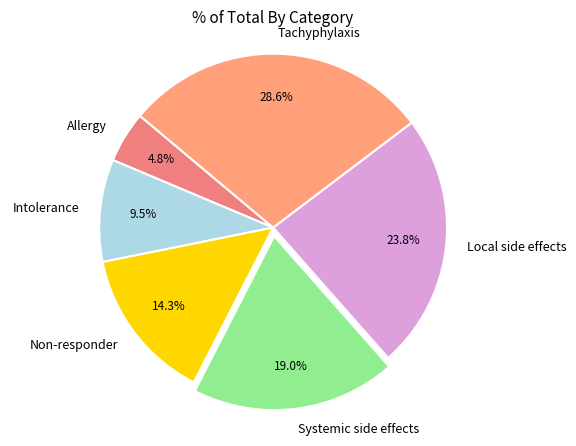

What is the largest slice in the pie chart?

Tachyphylaxis